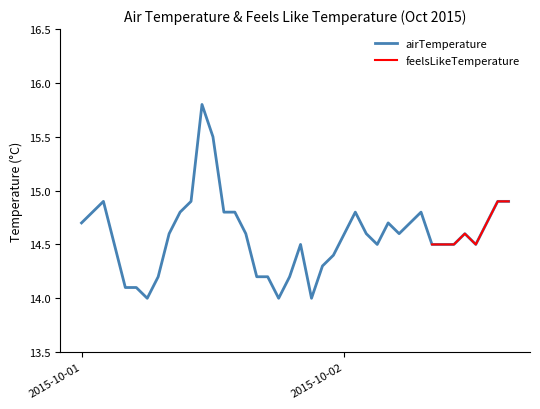

Read the value at 2015-10-02 08:00.

14.5